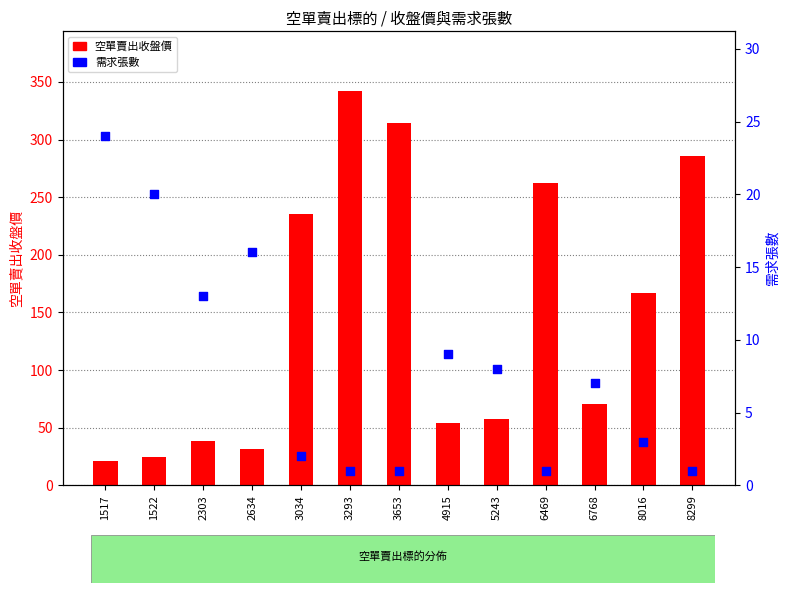

Which series contains the highest Y value?

空單賣出收盤價